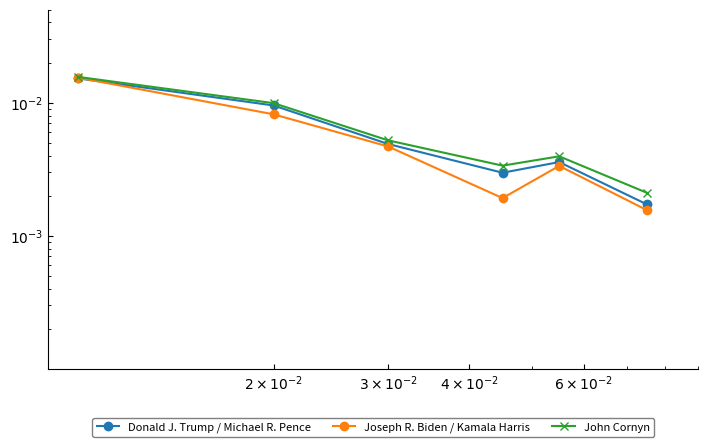

Which series has the largest total across all categories?

John Cornyn